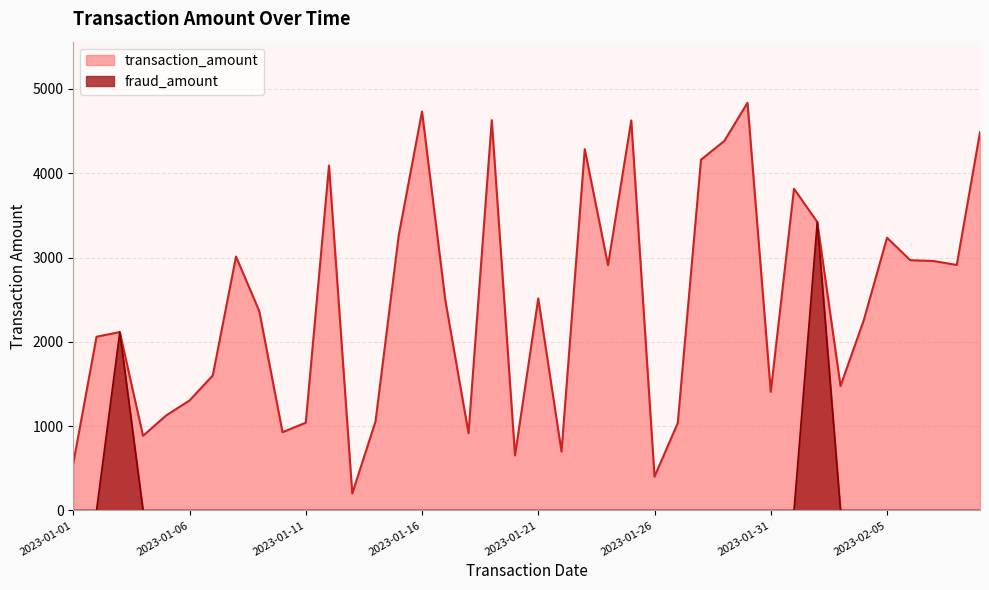

True or false: transaction_amount and fraud_amount cross at least once.

False